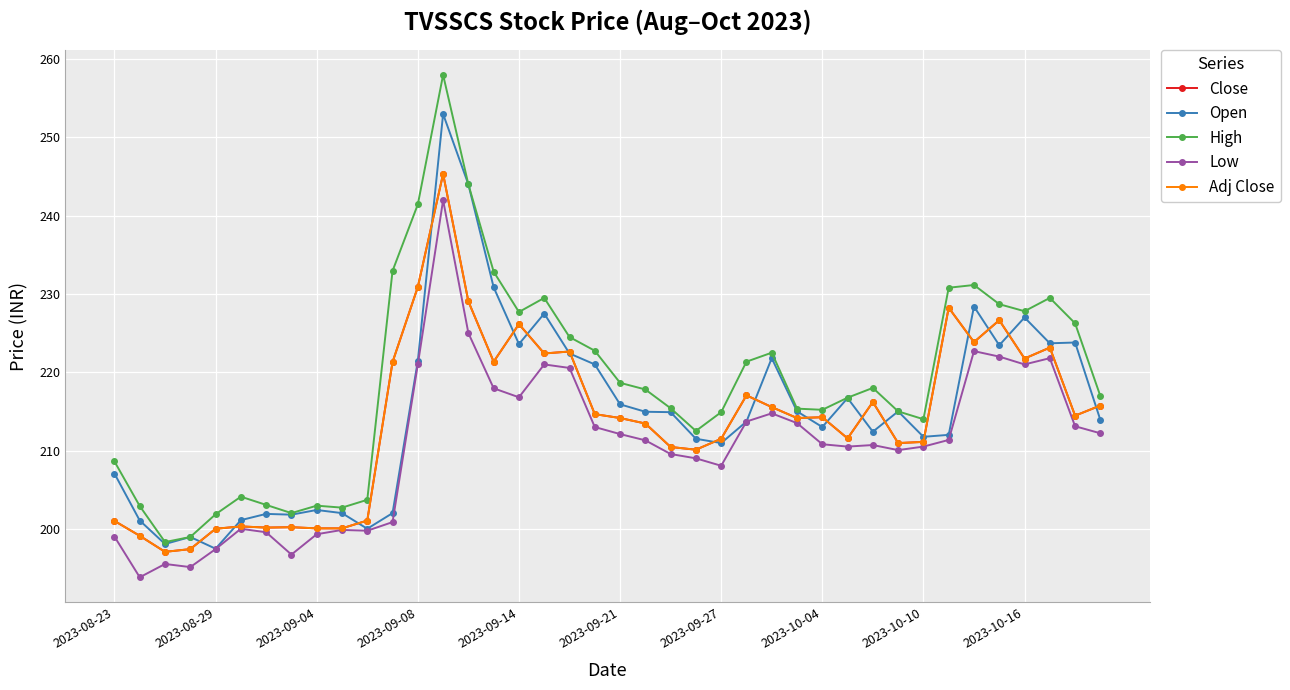

Is this an area chart (filled region under the line)?

No